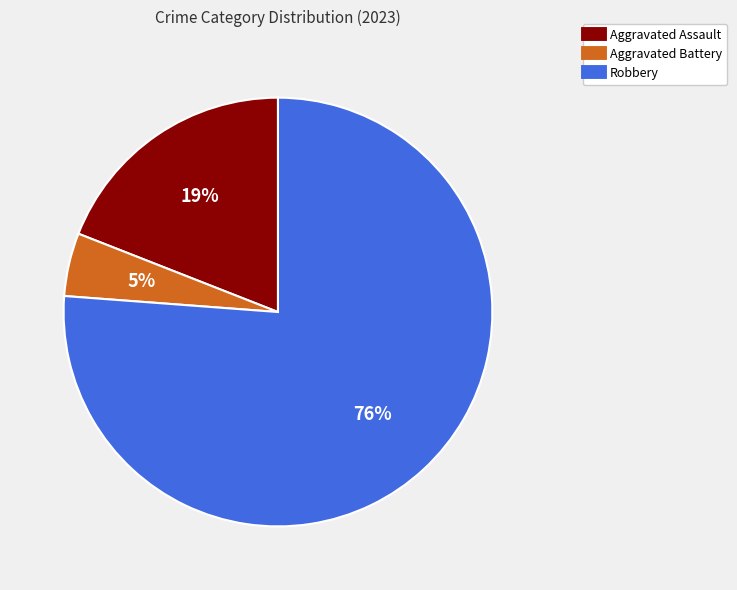

To the nearest percent, what is the difference between the largest and smallest slice percentages?

71%